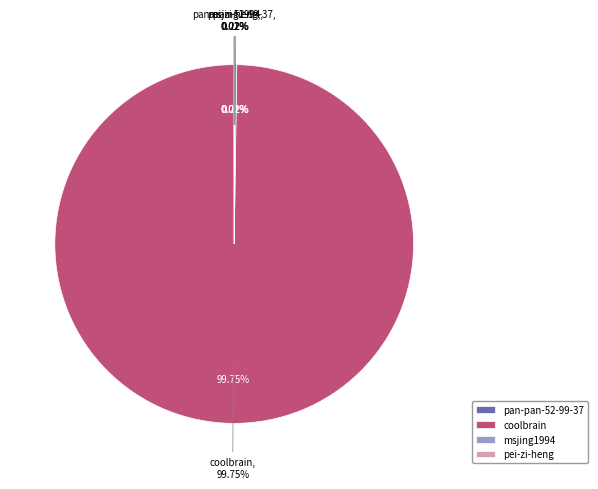

How many segments does this pie chart have?

4